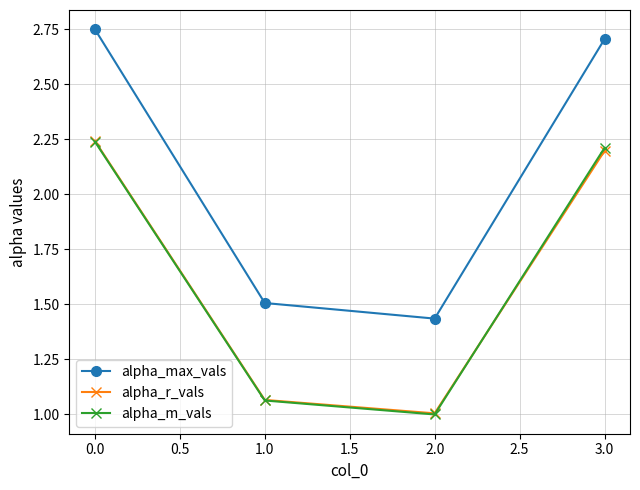

What is the difference between the maximum and minimum values in the alpha_max_vals series?

1.3